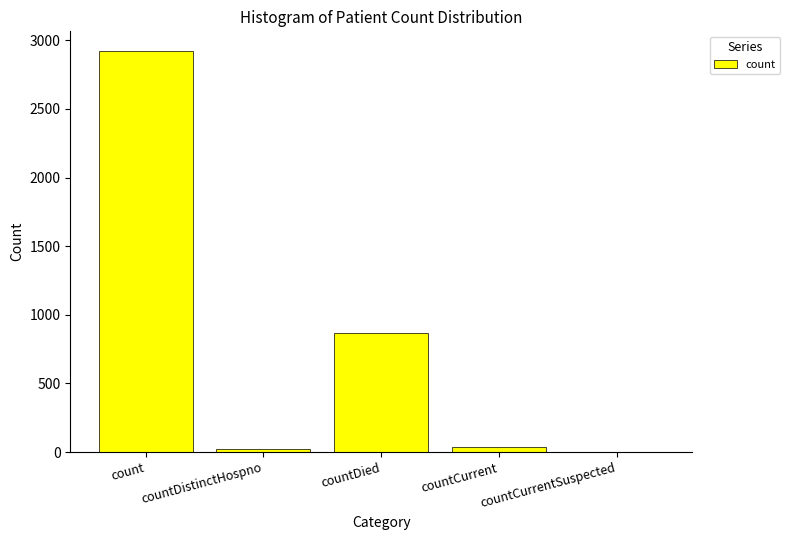

How many data points does each series have?

5